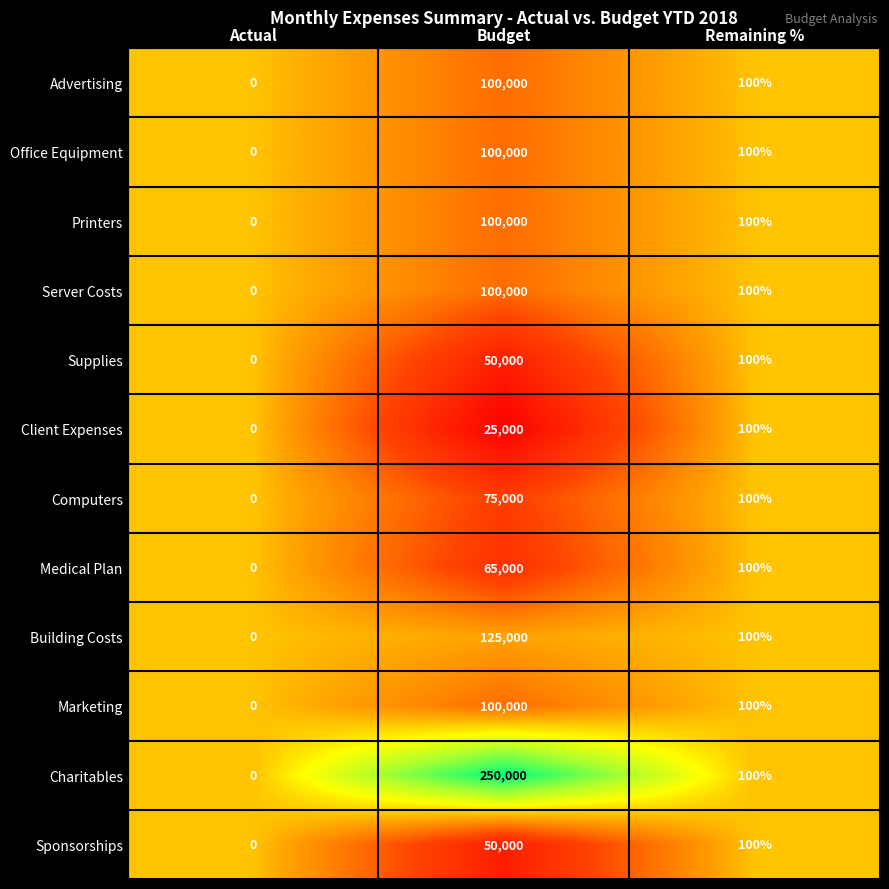

Rank the categories by Marketing value from highest to lowest.

Budget, Remaining %, Actual